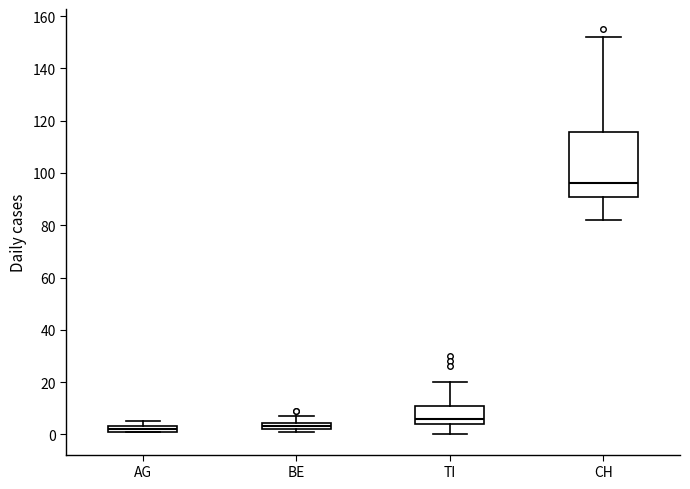

Comparing the boxes themselves (not the whiskers), which one is the tallest?

CH